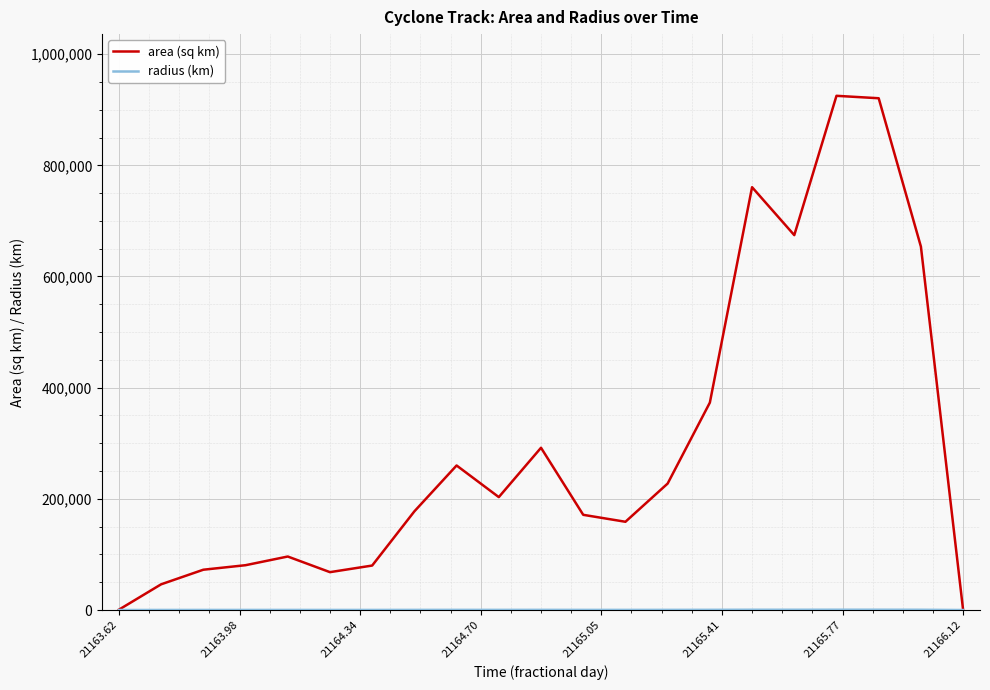

What is the greatest value displayed?

925000.0